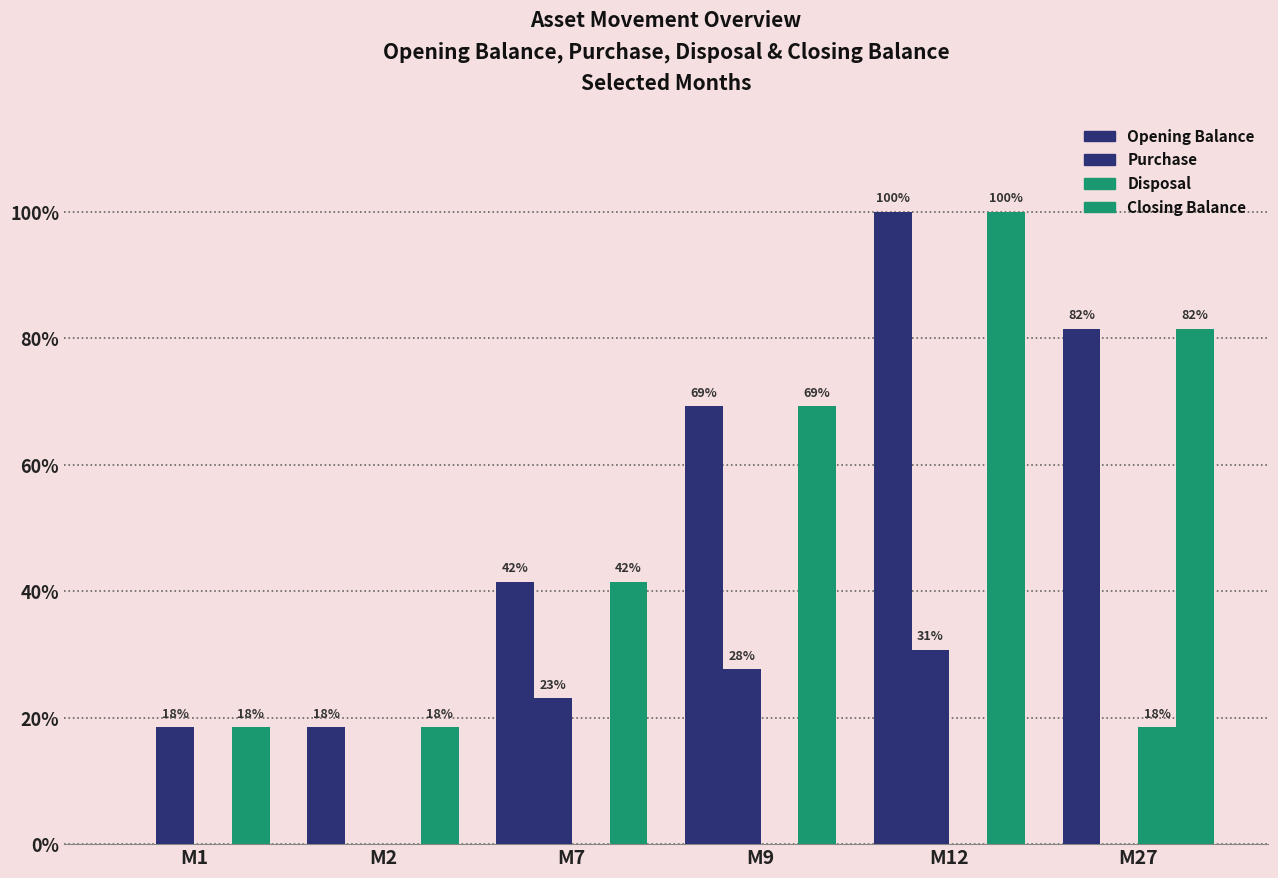

Reading left to right, extract all data points from this chart.

Opening Balance: 0	12000	27000	45000	65000	53000
Purchase: 12000	0	15000	18000	20000	0
Disposal: 0	0	0	0	0	12000
Closing Balance: 12000	12000	27000	45000	65000	53000